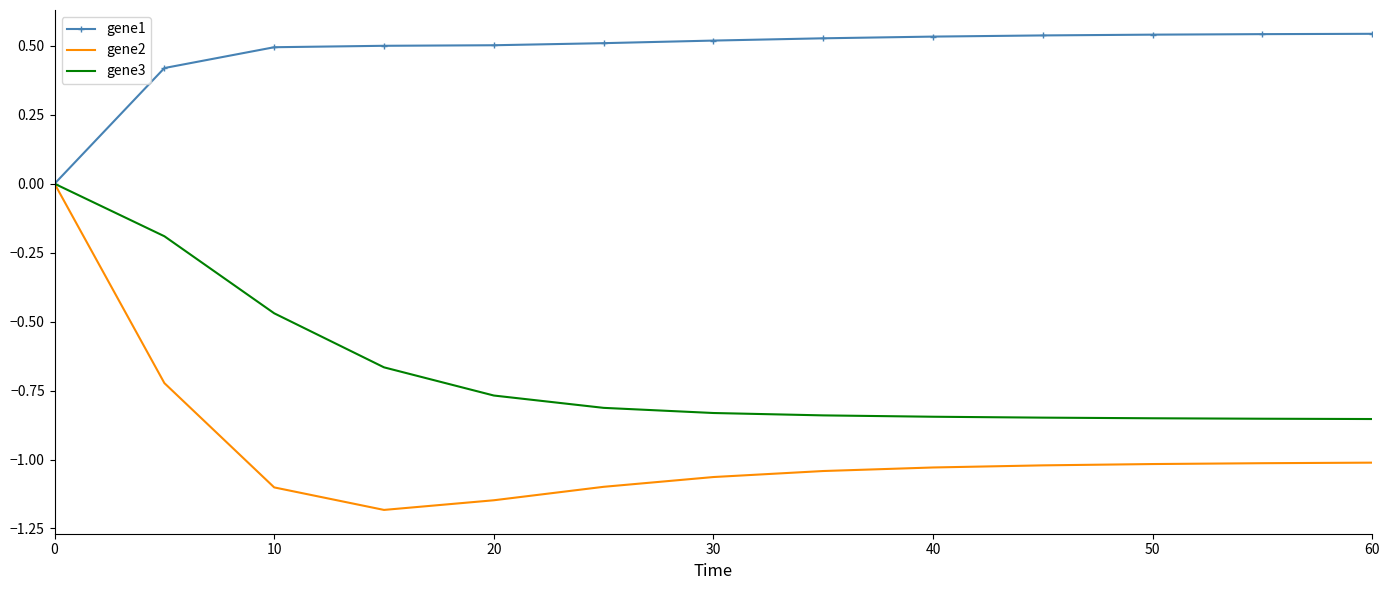

Which series has the largest total across all categories?

gene1